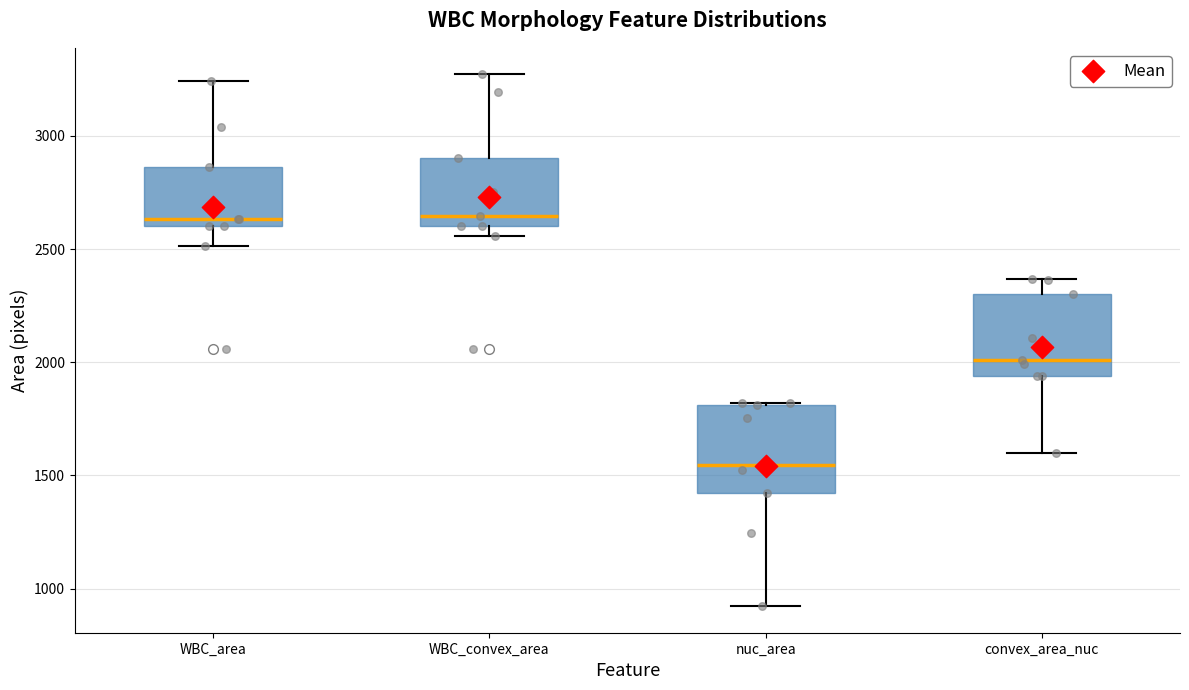

Reading left to right, transcribe this box plot: for each box, give where its median line is, the range the box spans, and where its two whiskers end, as read against the y-axis. The values are not printed on the chart, so give them approximately, as read against the axis.

WBC_area: median 2650, box 2600 to 2850, whiskers 2500 to 3250
WBC_convex_area: median 2650, box 2600 to 2900, whiskers 2550 to 3250
nuc_area: median 1550, box 1400 to 1800, whiskers 900 to 1800
convex_area_nuc: median 2000, box 1950 to 2300, whiskers 1600 to 2350